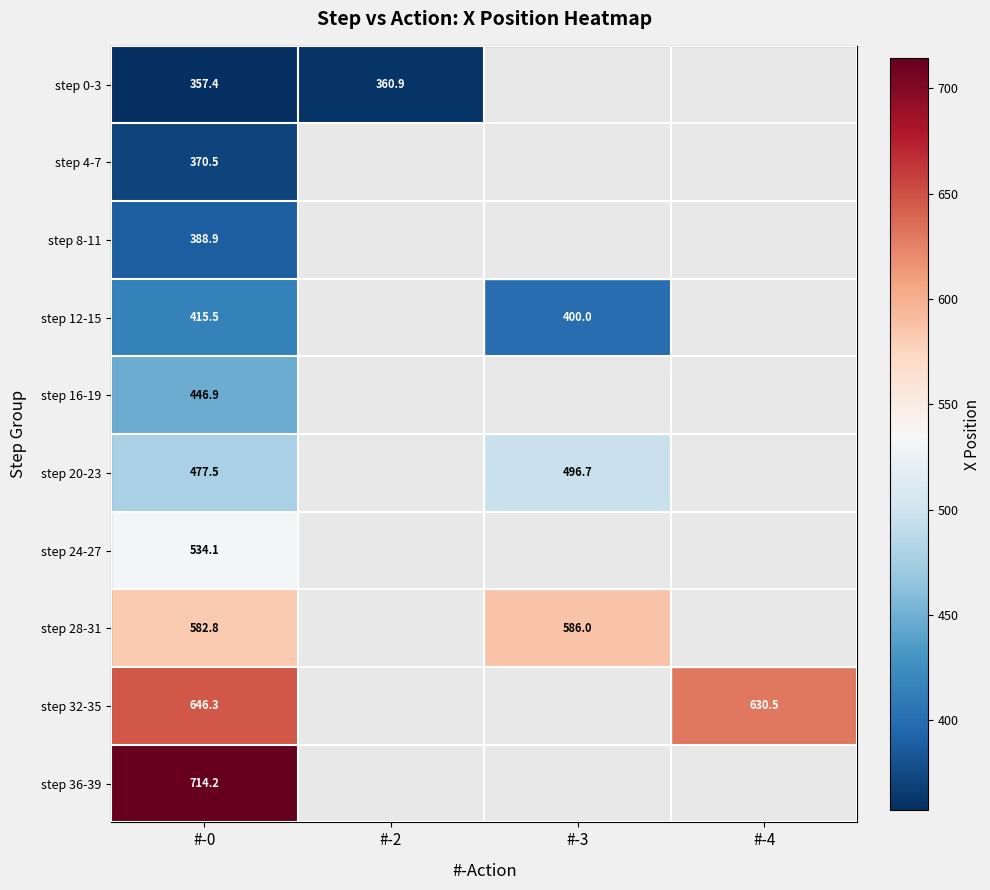

Is the value of step 12-15 at #-0 greater than the value of step 0-3 at #-0?

Yes